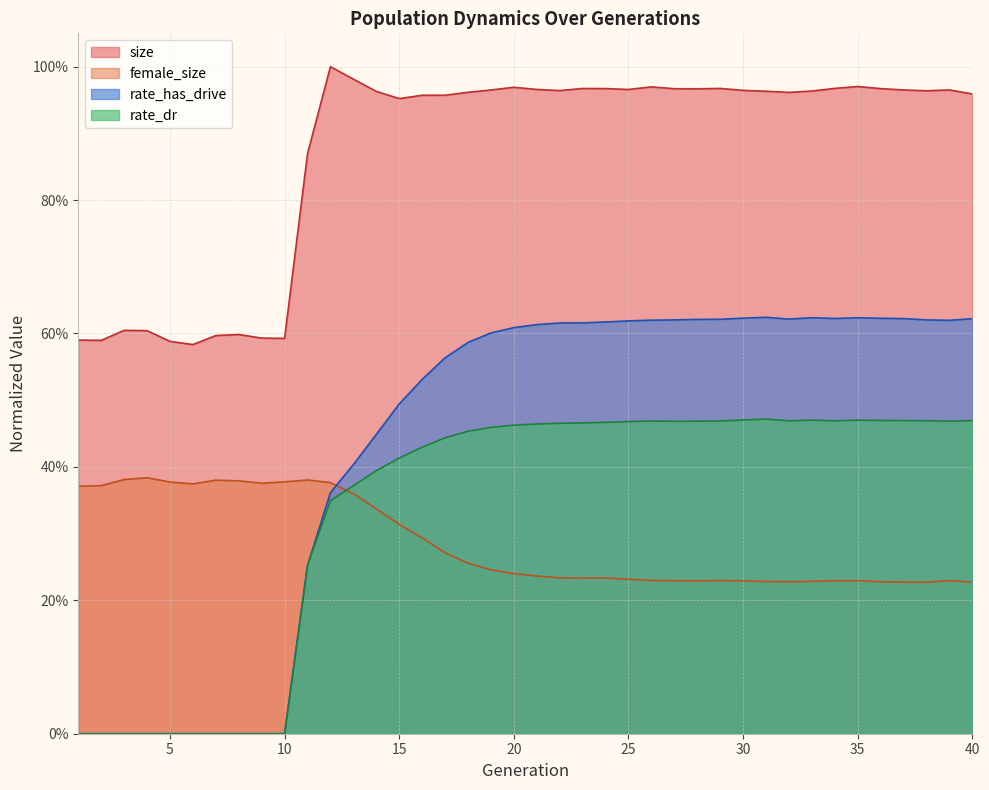

How many lines are shown in the chart?

4